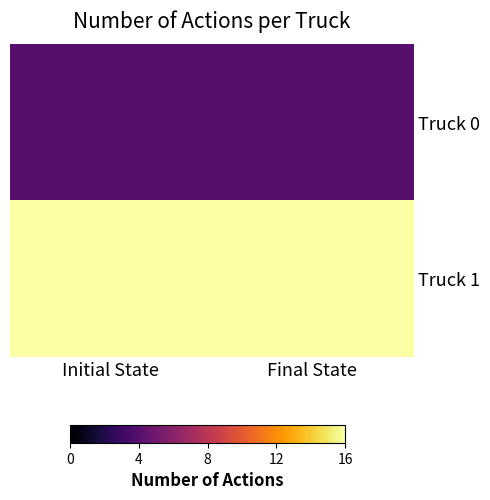

What is the minimum value shown in the chart?

4